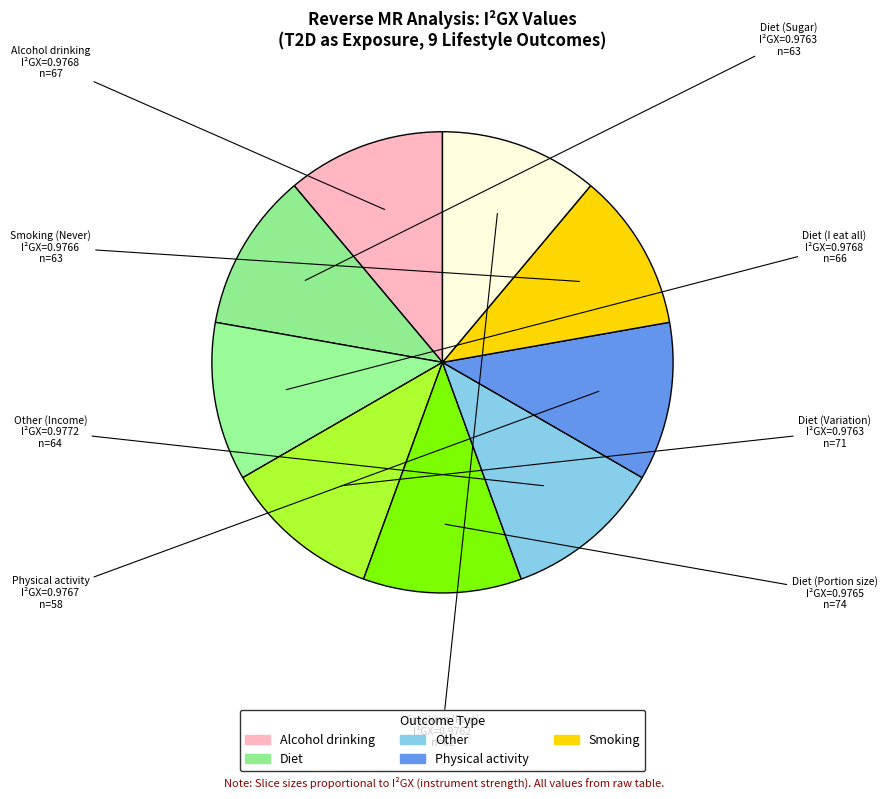

Do Other (Income) and Physical activity together represent more than half of the pie?

No